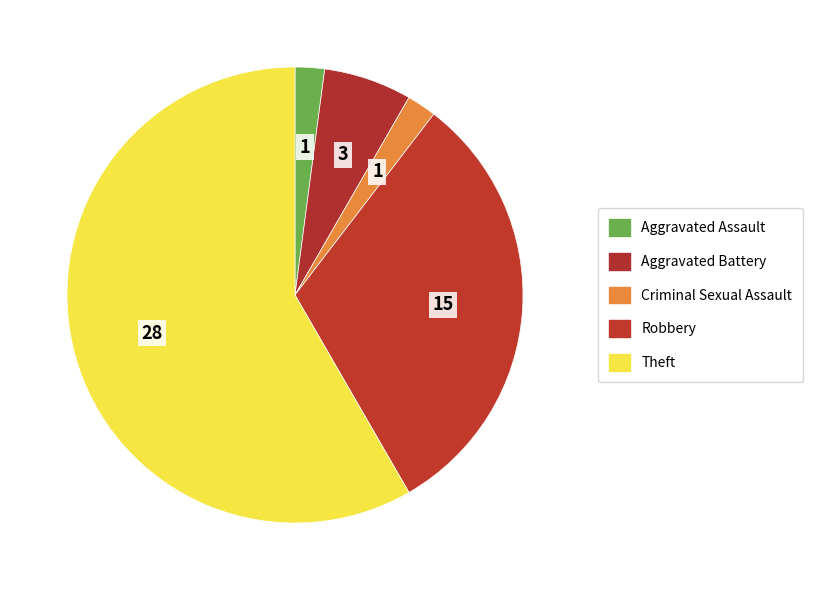

Do Aggravated Battery and Aggravated Assault together represent more than half of the pie?

No